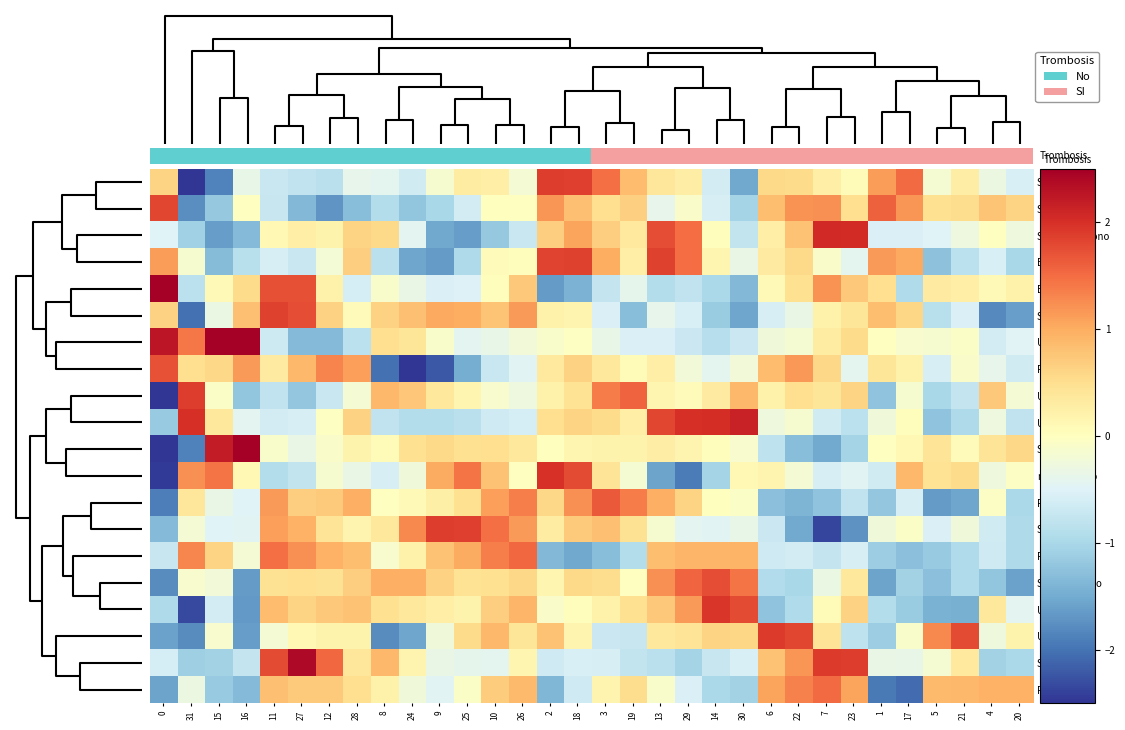

List the series in order of their peak value, lowest first.

FBP11Mono, RBM45Mono, PTBMono, RBM3Mono, SF3BTV1Mono, SRSF4Mono, ExtraMono, SRSF1Mono, U11Mono, SND1Mono, SRSF3Mono, U6Mono, U5Mono, nSR100Mono, SAM68TV1Mono, U2AF1Mono, SRFS9Mono, SRSF10Mono, U1Mono, ESRP2Mono